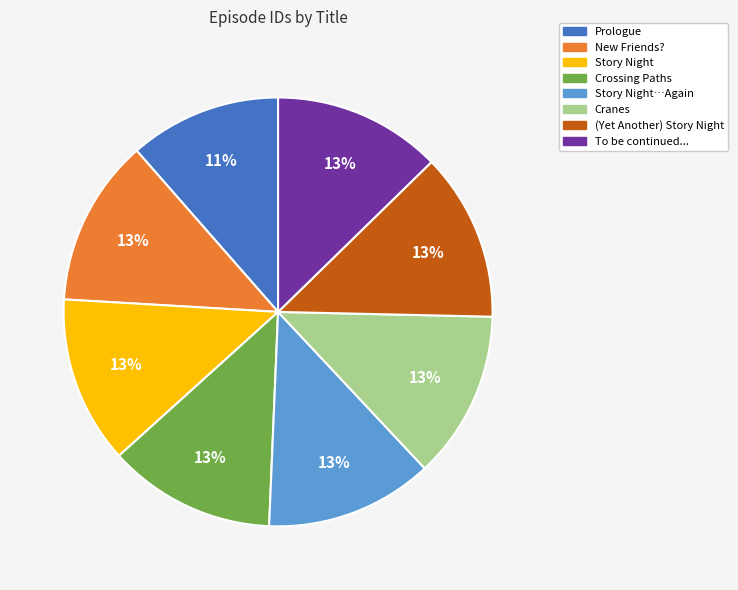

Is there any slice that represents more than half of the pie?

No